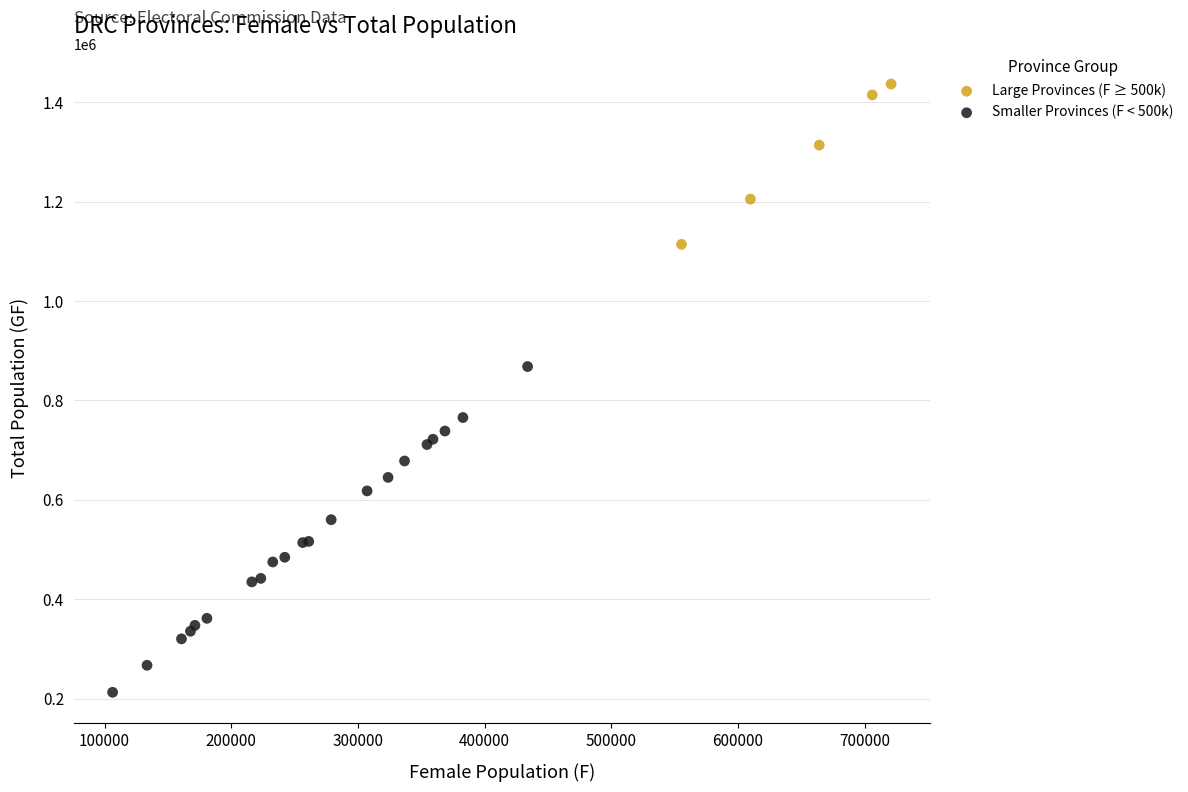

Which series reaches the maximum Y coordinate?

Large Provinces (F ≥ 500k)